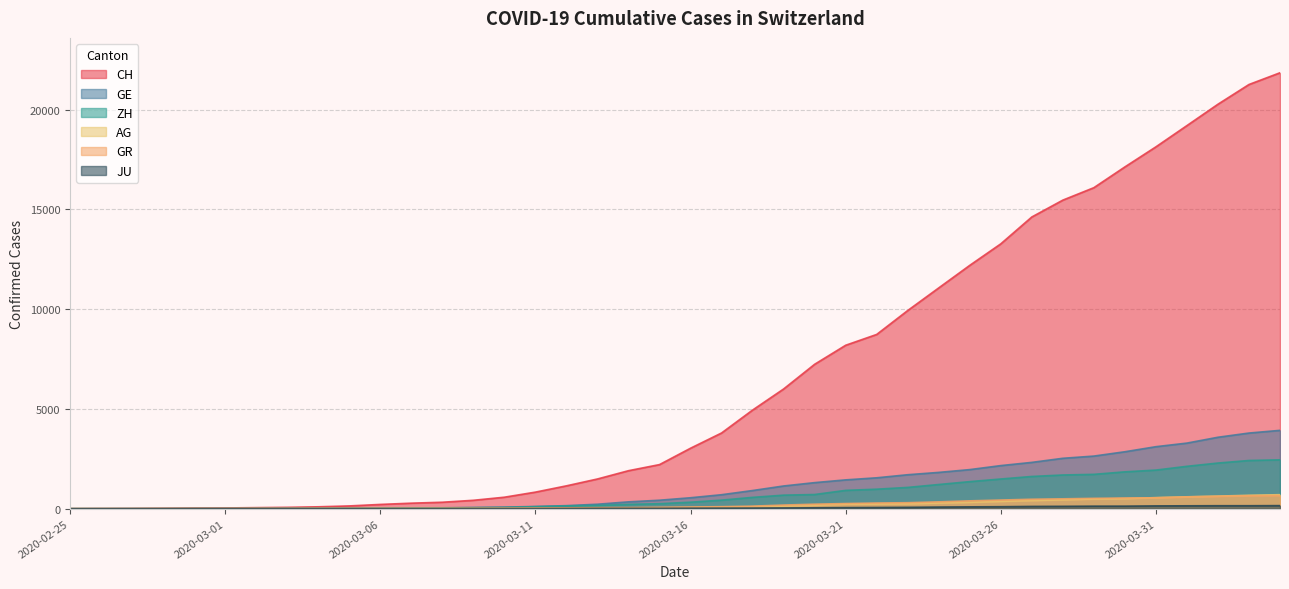

Reading left to right, transcribe all the data shown in this chart.

CH: 2020-02-25=0	2020-02-26=5	2020-02-27=9	2020-02-28=19	2020-02-29=31	2020-03-01=37	2020-03-02=53	2020-03-03=68	2020-03-04=95	2020-03-05=139	2020-03-06=214	2020-03-07=277	2020-03-08=324	2020-03-09=421	2020-03-10=576	2020-03-11=831	2020-03-12=1146	2020-03-13=1490	2020-03-14=1905	2020-03-15=2211	2020-03-16=3032	2020-03-17=3796	2020-03-18=4945	2020-03-19=6002	2020-03-20=7240	2020-03-21=8194	2020-03-22=8736	2020-03-23=9935	2020-03-24=11069	2020-03-25=12200	2020-03-26=13278	2020-03-27=14625	2020-03-28=15470	2020-03-29=16094	2020-03-30=17135	2020-03-31=18141	2020-04-01=19207	2020-04-02=20278	2020-04-03=21267	2020-04-04=21855
GE: 2020-02-25=0	2020-02-26=1	2020-02-27=1	2020-02-28=4	2020-02-29=8	2020-03-01=9	2020-03-02=10	2020-03-03=13	2020-03-04=15	2020-03-05=20	2020-03-06=29	2020-03-07=42	2020-03-08=44	2020-03-09=59	2020-03-10=79	2020-03-11=112	2020-03-12=153	2020-03-13=224	2020-03-14=343	2020-03-15=425	2020-03-16=549	2020-03-17=701	2020-03-18=911	2020-03-19=1139	2020-03-20=1307	2020-03-21=1445	2020-03-22=1549	2020-03-23=1703	2020-03-24=1820	2020-03-25=1960	2020-03-26=2161	2020-03-27=2322	2020-03-28=2527	2020-03-29=2638	2020-03-30=2855	2020-03-31=3109	2020-04-01=3289	2020-04-02=3582	2020-04-03=3793	2020-04-04=3928
ZH: 2020-02-25=0	2020-02-26=0	2020-02-27=2	2020-02-28=2	2020-02-29=6	2020-03-01=7	2020-03-02=10	2020-03-03=13	2020-03-04=15	2020-03-05=23	2020-03-06=29	2020-03-07=34	2020-03-08=40	2020-03-09=49	2020-03-10=62	2020-03-11=101	2020-03-12=140	2020-03-13=163	2020-03-14=218	2020-03-15=250	2020-03-16=326	2020-03-17=429	2020-03-18=568	2020-03-19=679	2020-03-20=711	2020-03-21=919	2020-03-22=978	2020-03-23=1067	2020-03-24=1213	2020-03-25=1357	2020-03-26=1489	2020-03-27=1616	2020-03-28=1690	2020-03-29=1722	2020-03-30=1848	2020-03-31=1936	2020-04-01=2125	2020-04-02=2289	2020-04-03=2417	2020-04-04=2450
AG: 2020-02-25=0	2020-02-26=1	2020-02-27=1	2020-02-28=1	2020-02-29=3	2020-03-01=4	2020-03-02=7	2020-03-03=7	2020-03-04=10	2020-03-05=11	2020-03-06=12	2020-03-07=14	2020-03-08=14	2020-03-09=15	2020-03-10=18	2020-03-11=20	2020-03-12=27	2020-03-13=30	2020-03-14=33	2020-03-15=43	2020-03-16=56	2020-03-17=69	2020-03-18=96	2020-03-19=134	2020-03-20=175	2020-03-21=223	2020-03-22=235	2020-03-23=245	2020-03-24=283	2020-03-25=318	2020-03-26=367	2020-03-27=407	2020-03-28=444	2020-03-29=485	2020-03-30=506	2020-03-31=554	2020-04-01=596	2020-04-02=631	2020-04-03=673	2020-04-04=702
GR: 2020-02-25=0	2020-02-26=2	2020-02-27=2	2020-02-28=6	2020-02-29=6	2020-03-01=6	2020-03-02=9	2020-03-03=9	2020-03-04=12	2020-03-05=14	2020-03-06=16	2020-03-07=17	2020-03-08=18	2020-03-09=18	2020-03-10=22	2020-03-11=31	2020-03-12=43	2020-03-13=53	2020-03-14=56	2020-03-15=71	2020-03-16=84	2020-03-17=101	2020-03-18=128	2020-03-19=182	2020-03-20=226	2020-03-21=258	2020-03-22=284	2020-03-23=300	2020-03-24=343	2020-03-25=393	2020-03-26=433	2020-03-27=474	2020-03-28=495	2020-03-29=519	2020-03-30=535	2020-03-31=547	2020-04-01=592	2020-04-02=622	2020-04-03=649	2020-04-04=657
JU: 2020-02-25=0	2020-02-26=0	2020-02-27=1	2020-02-28=1	2020-02-29=1	2020-03-01=1	2020-03-02=1	2020-03-03=2	2020-03-04=2	2020-03-05=4	2020-03-06=4	2020-03-07=5	2020-03-08=5	2020-03-09=7	2020-03-10=7	2020-03-11=7	2020-03-12=12	2020-03-13=17	2020-03-14=18	2020-03-15=19	2020-03-16=25	2020-03-17=29	2020-03-18=32	2020-03-19=36	2020-03-20=44	2020-03-21=54	2020-03-22=61	2020-03-23=69	2020-03-24=82	2020-03-25=92	2020-03-26=100	2020-03-27=114	2020-03-28=119	2020-03-29=127	2020-03-30=128	2020-03-31=140	2020-04-01=145	2020-04-02=149	2020-04-03=149	2020-04-04=154